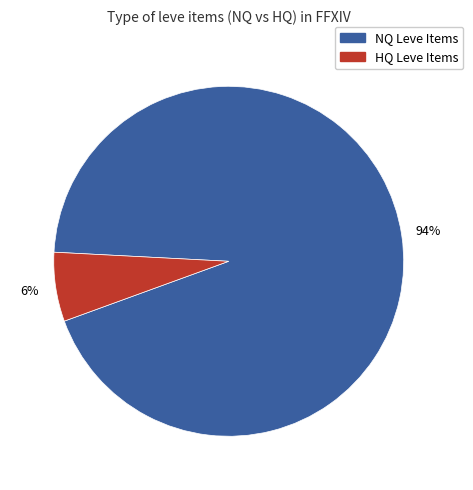

Is there a majority slice in this chart?

Yes